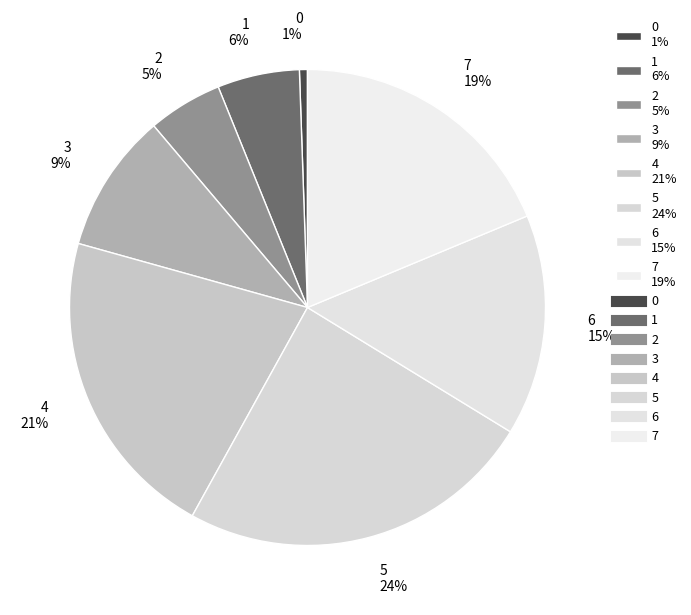

To the nearest percent, what portion does 4 represent?

21%